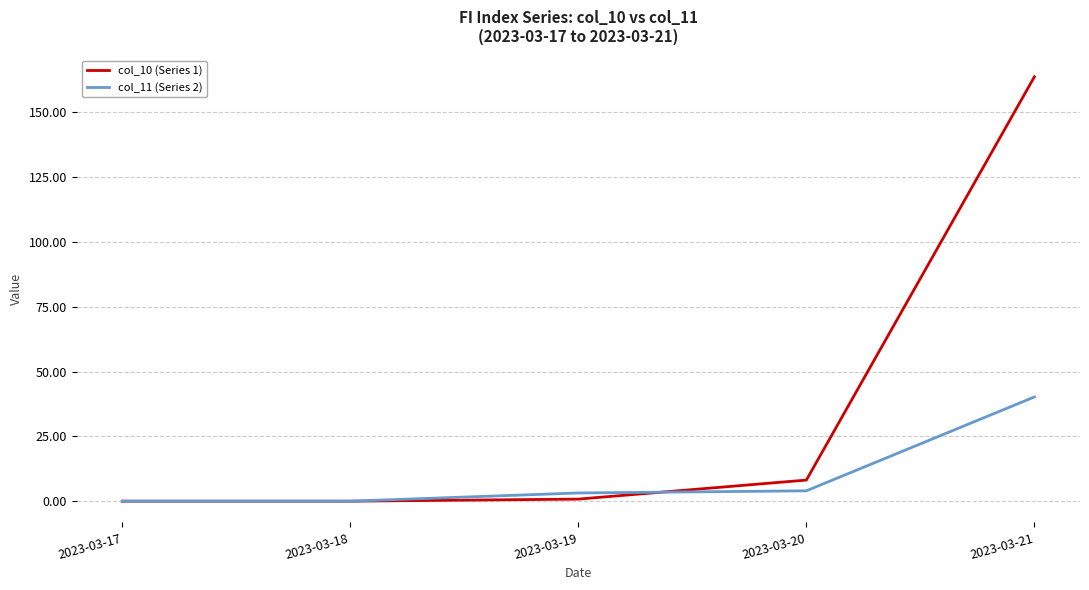

What are all the series names shown in the legend?

col_10 (Series 1), col_11 (Series 2)